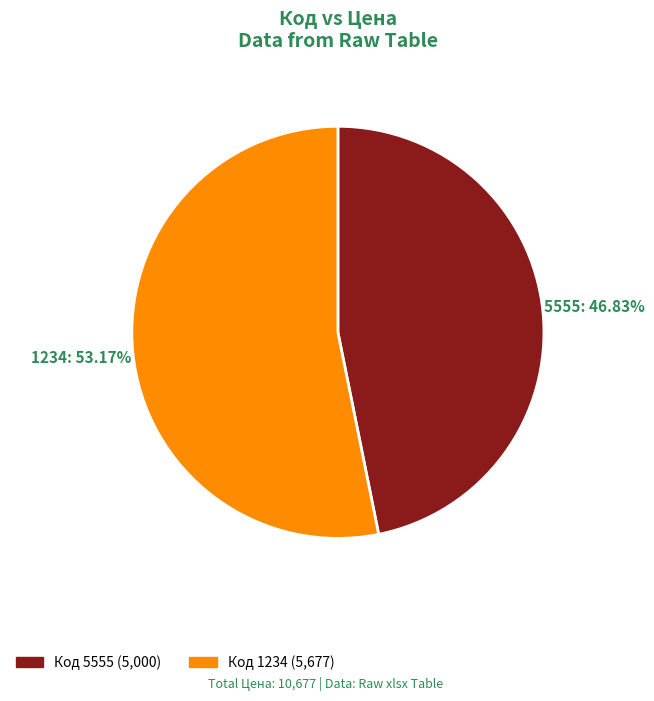

Which has a higher value, Код 5555 (5,000) or Код 1234 (5,677)?

Код 1234 (5,677)